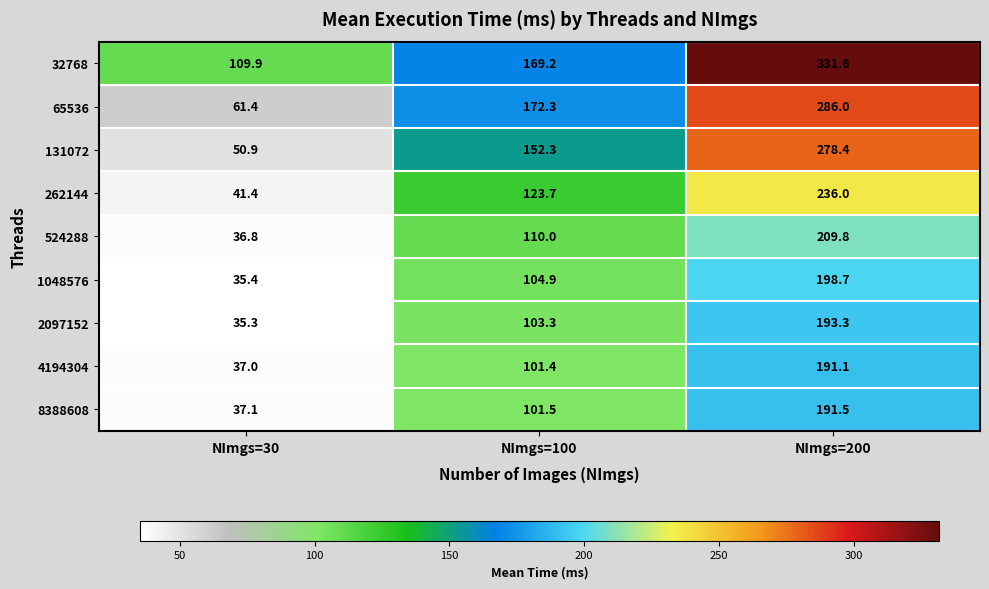

At which label is 524288 closest to 123?

NImgs=100